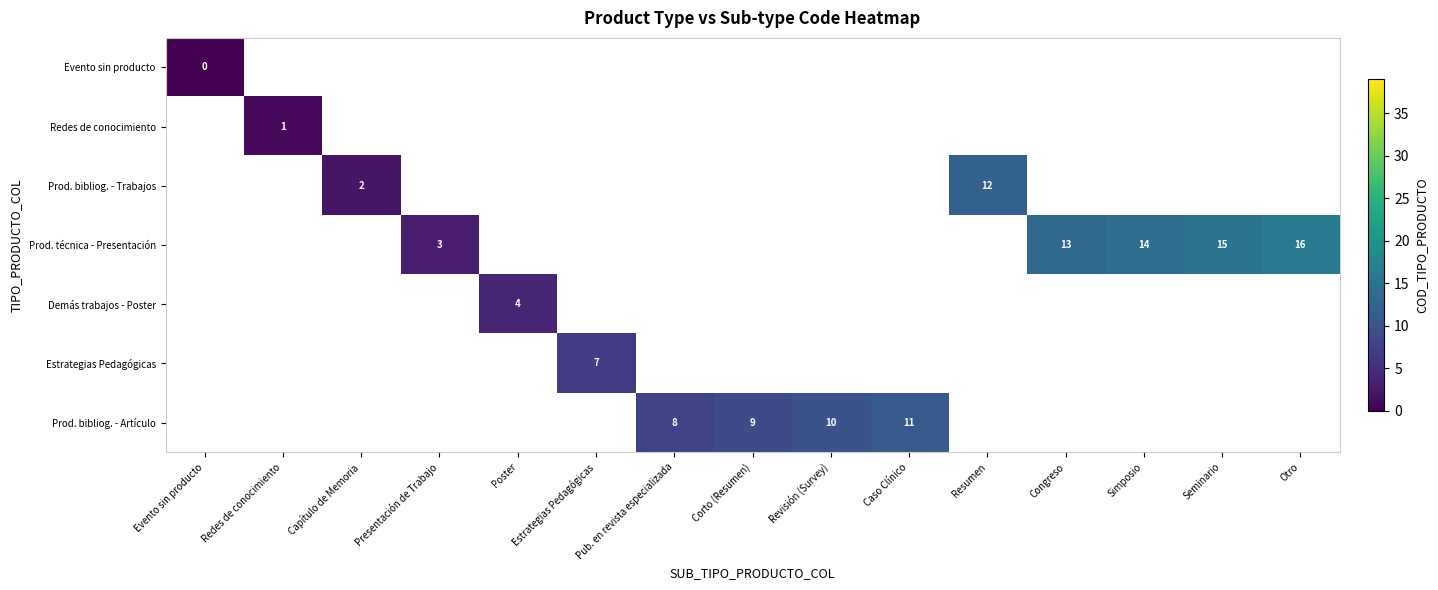

The Prod. bibliog. - Trabajos series shows -1 at Pub. en revista especializada. True or false?

True